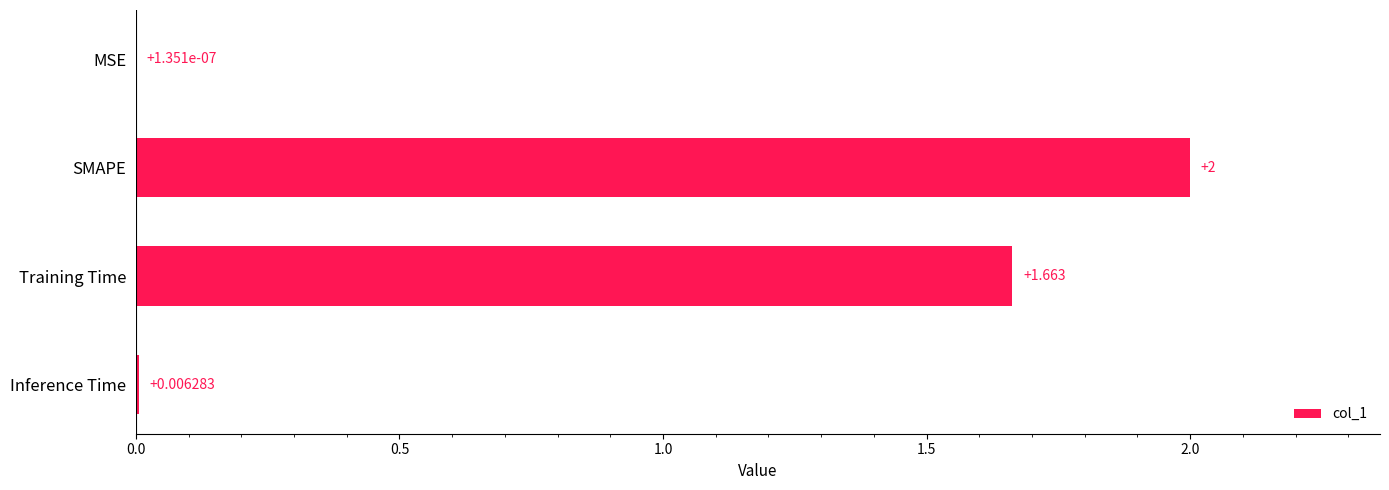

Which has a higher value, Inference Time or MSE?

Inference Time